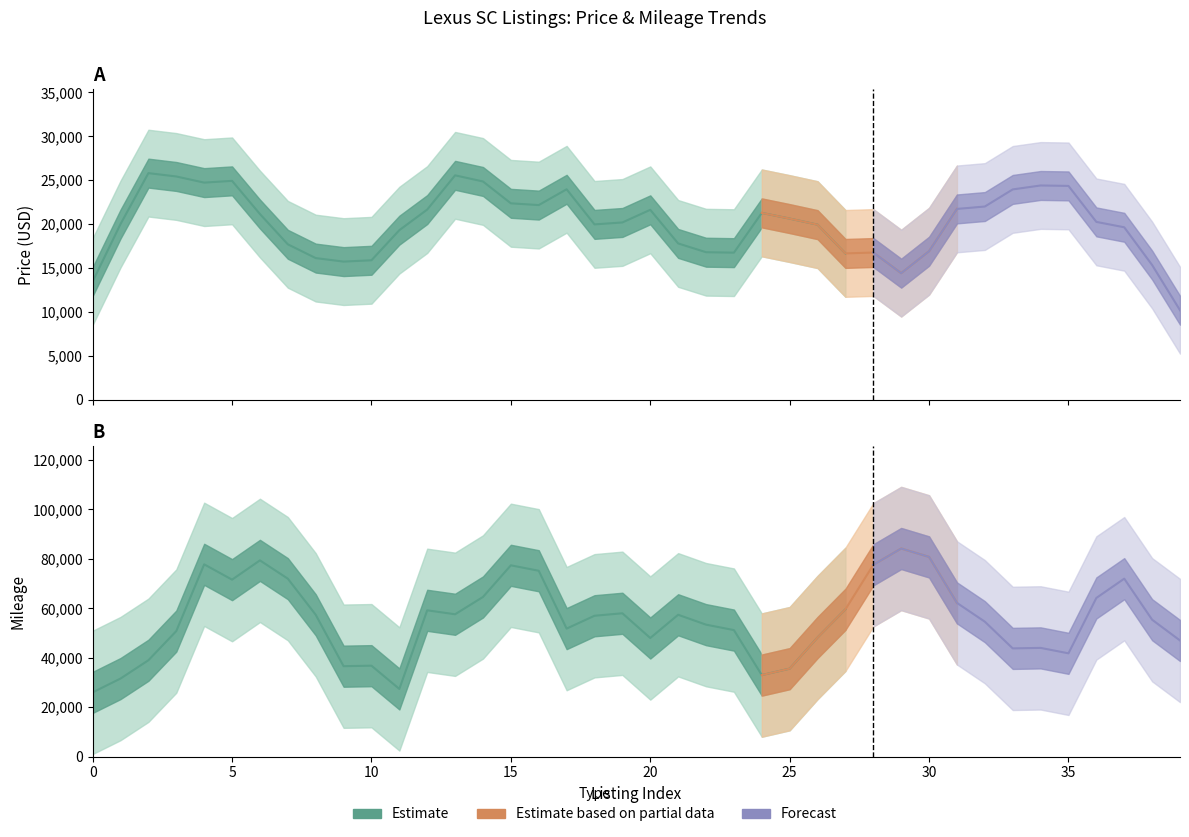

Rank the series by their average value, from highest to lowest.

Mileage, Price